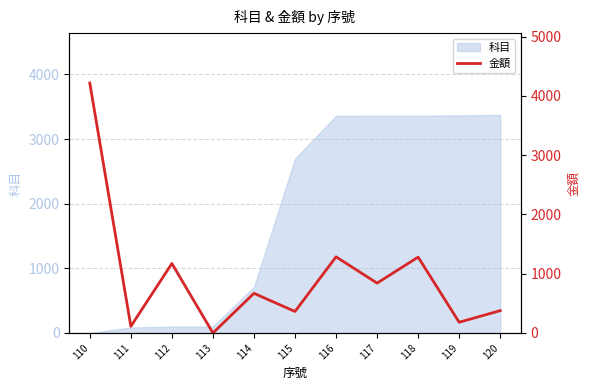

Reading left to right, what are all the values shown in this chart?

110=4216	111=112	112=1172	113=0	114=669	115=363	116=1285	117=841	118=1280	119=181	120=377